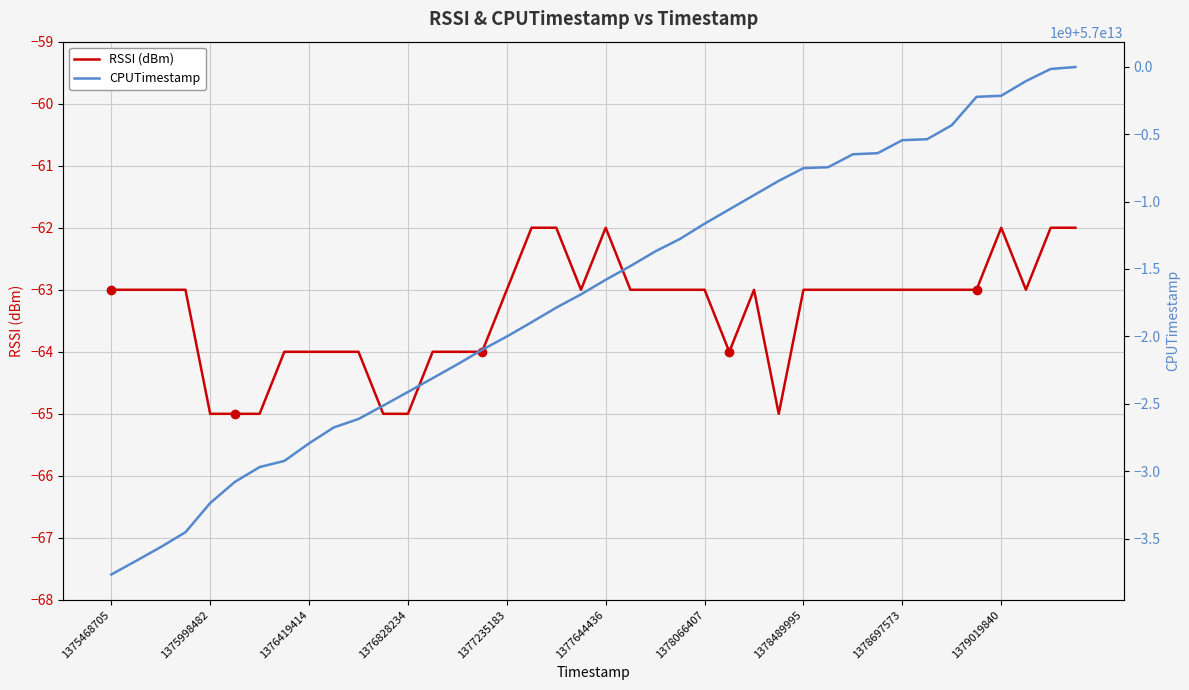

What is the value of the RSSI (dBm) point at the 30th from the left?

-63